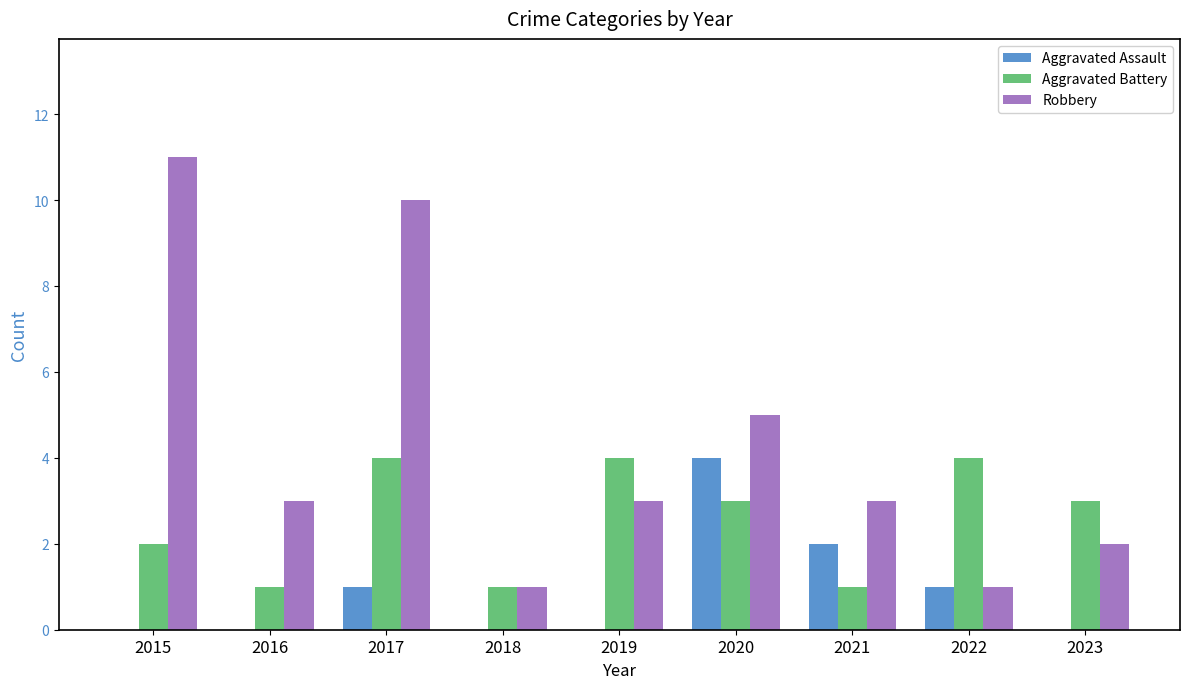

Reading right to left, list all the values displayed in this chart.

Aggravated Assault: 0	1	2	4	0	0	1	0	0
Aggravated Battery: 3	4	1	3	4	1	4	1	2
Robbery: 2	1	3	5	3	1	10	3	11